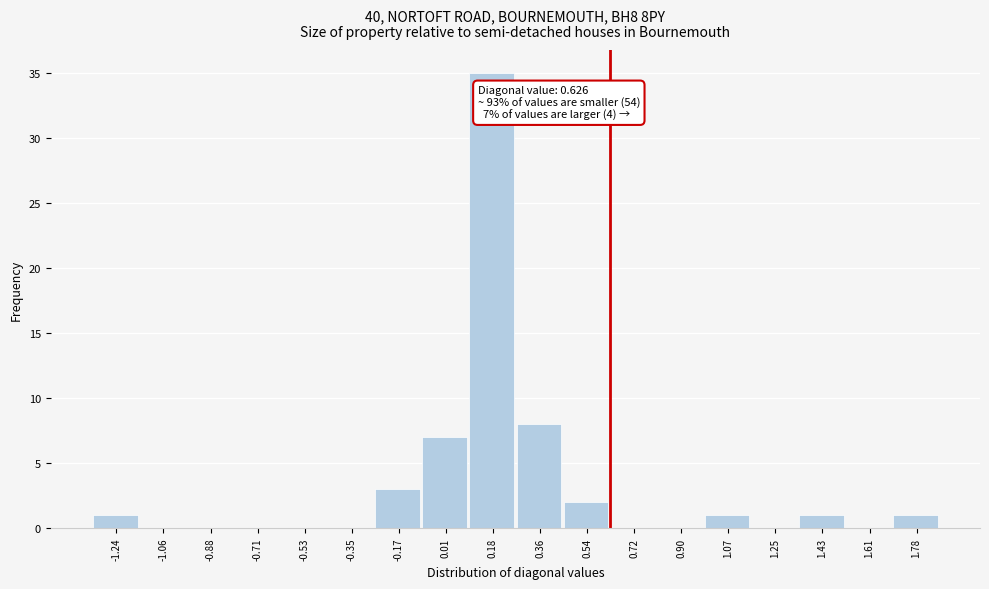

Over which range of the x-axis is the bar tallest?

0.10 to 0.28